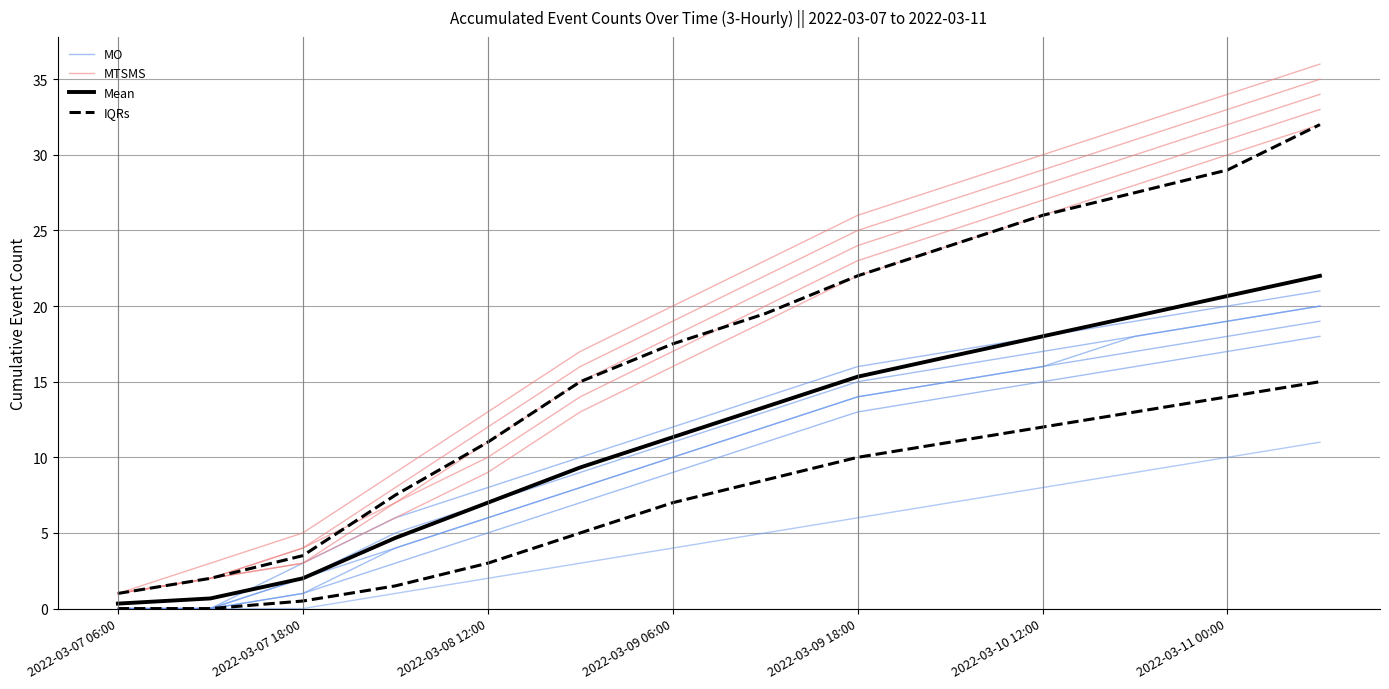

Reading left to right, what are all the values shown in this chart?

MO: 0.0	0.0	1.0	4.0	6.0	8.0	10.0	12.0	14.0	15.0	16.0	17.0	18.0	19.0
MTSMS: 1.0	2.0	3.0	7.0	11.0	15.0	18.0	21.0	24.0	26.0	28.0	30.0	32.0	34.0
Mean: 0.3	0.7	2.0	4.7	7.0	9.3	11.3	13.3	15.3	16.7	18.0	19.3	20.7	22.0
IQRs: 0.0	0.0	0.5	1.5	3.0	5.0	7.0	8.5	10.0	11.0	12.0	13.0	14.0	15.0